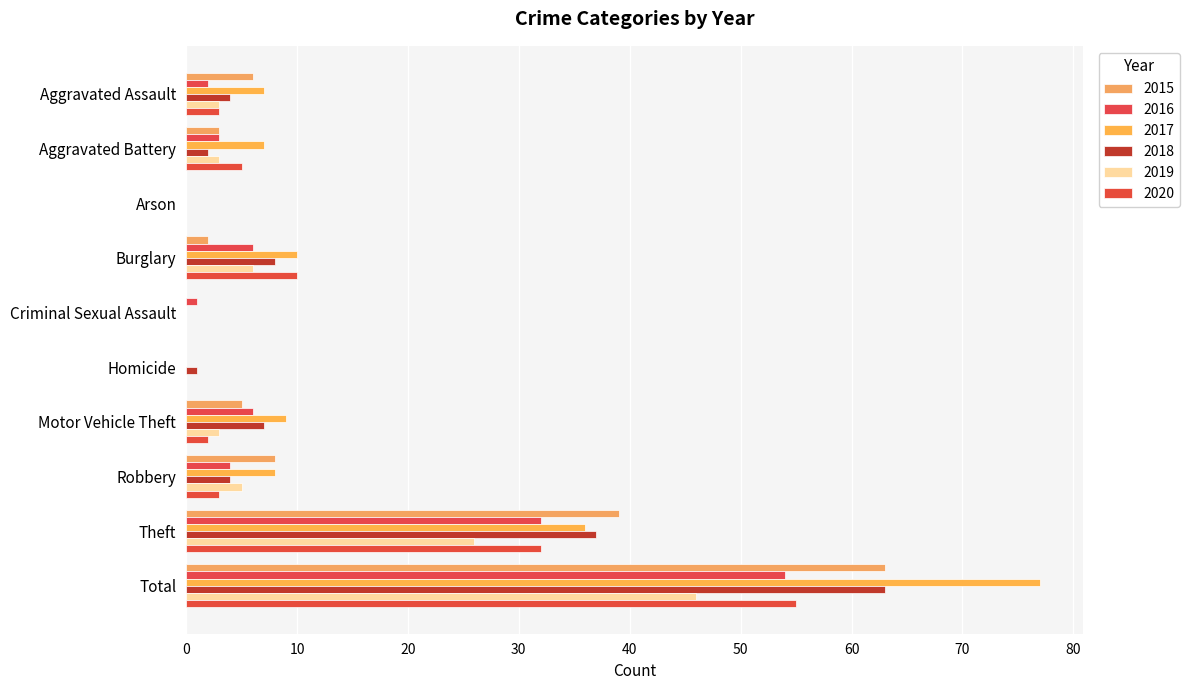

How many categories are shown in the chart?

10